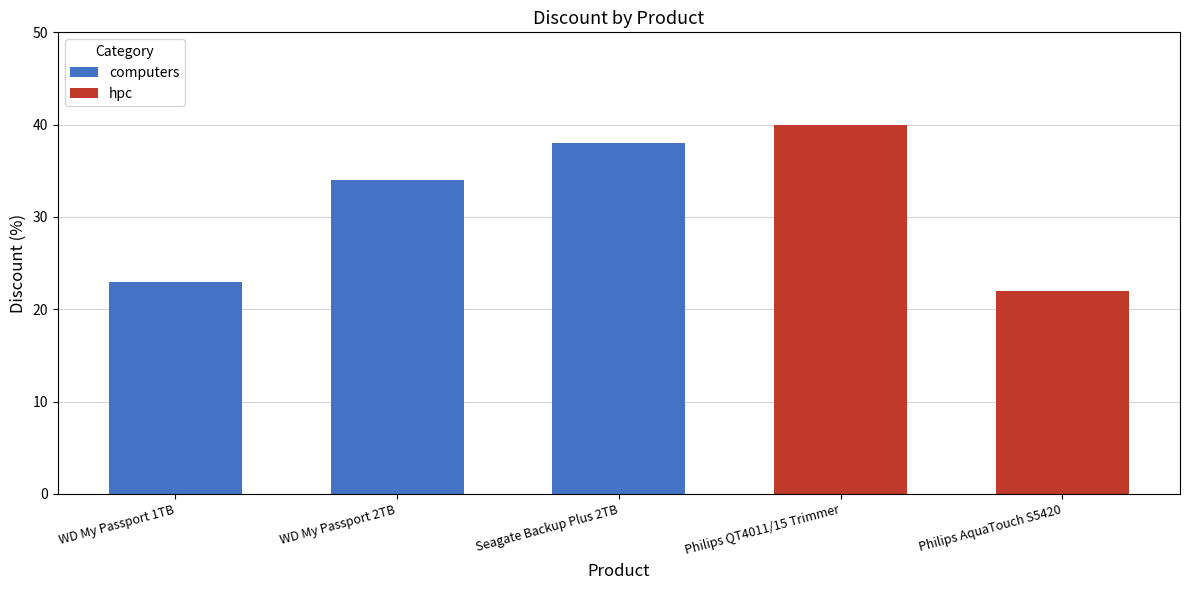

Which label corresponds to the largest value in the chart?

Philips QT4011/15 Trimmer